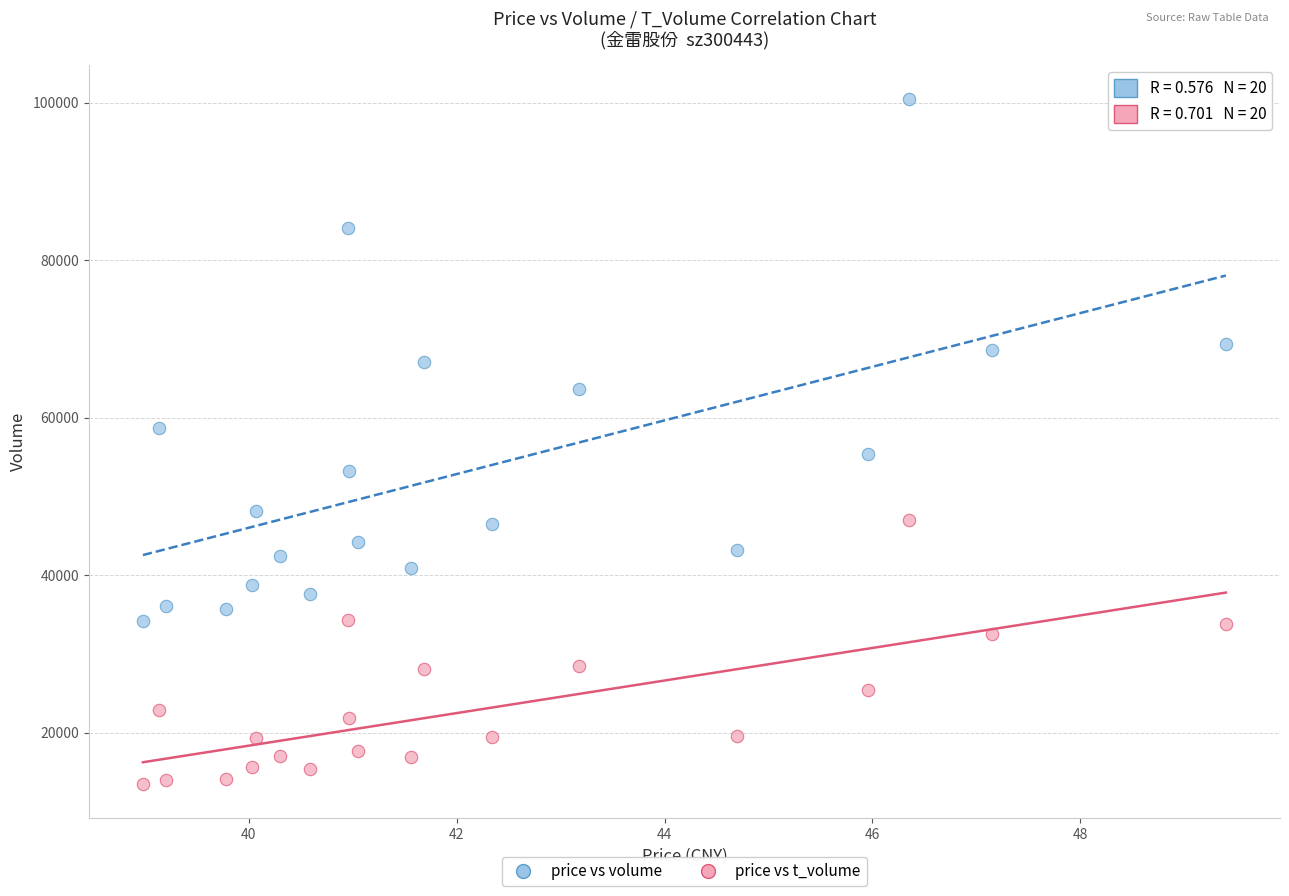

Across all data points, what is the range of Y values (max minus min)?

86986